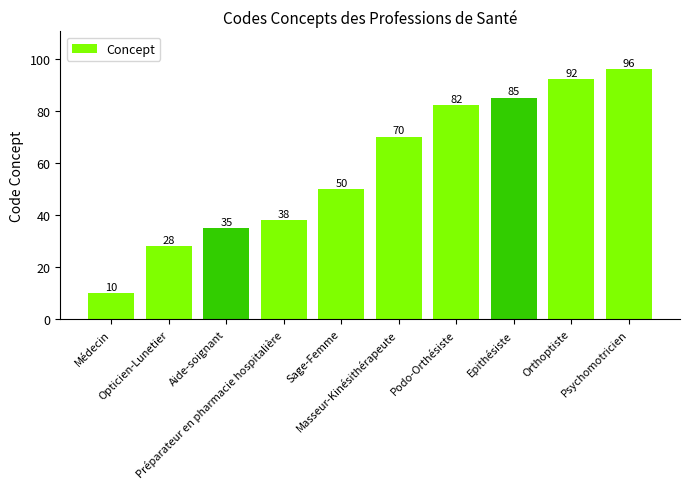

What is the sum of the values at Masseur-Kinésithérapeute and Podo-Orthésiste?

152